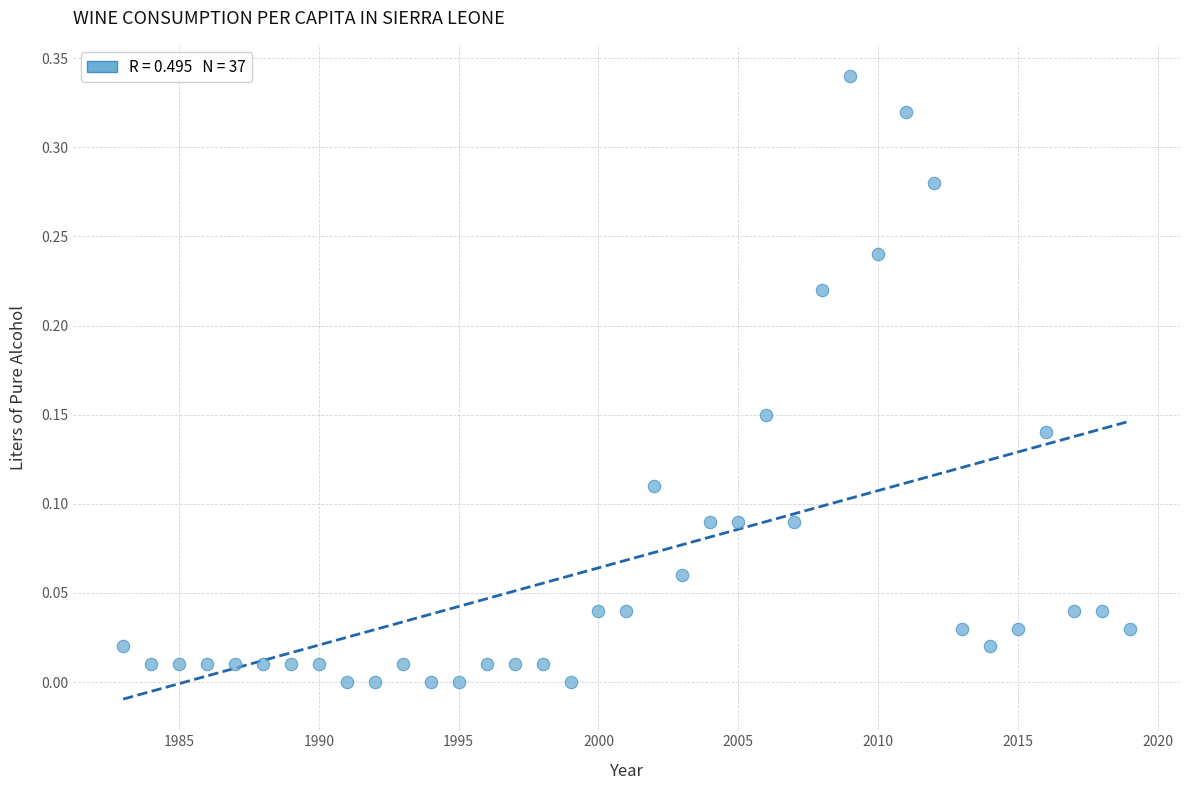

What is the range of X values (max minus min)?

36.0